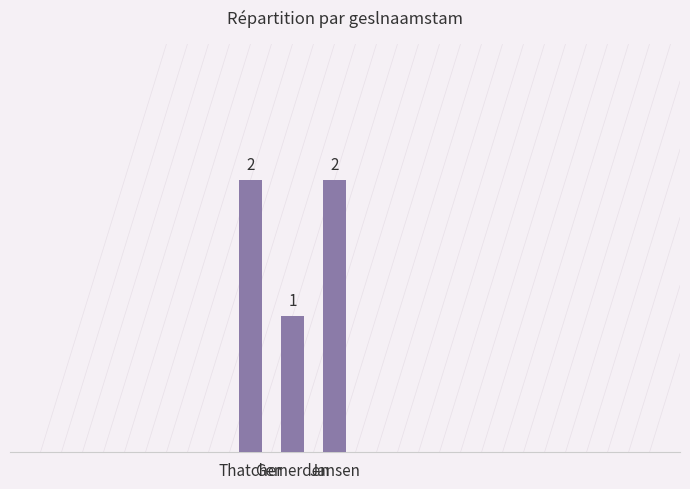

What is the sum of all values?

5